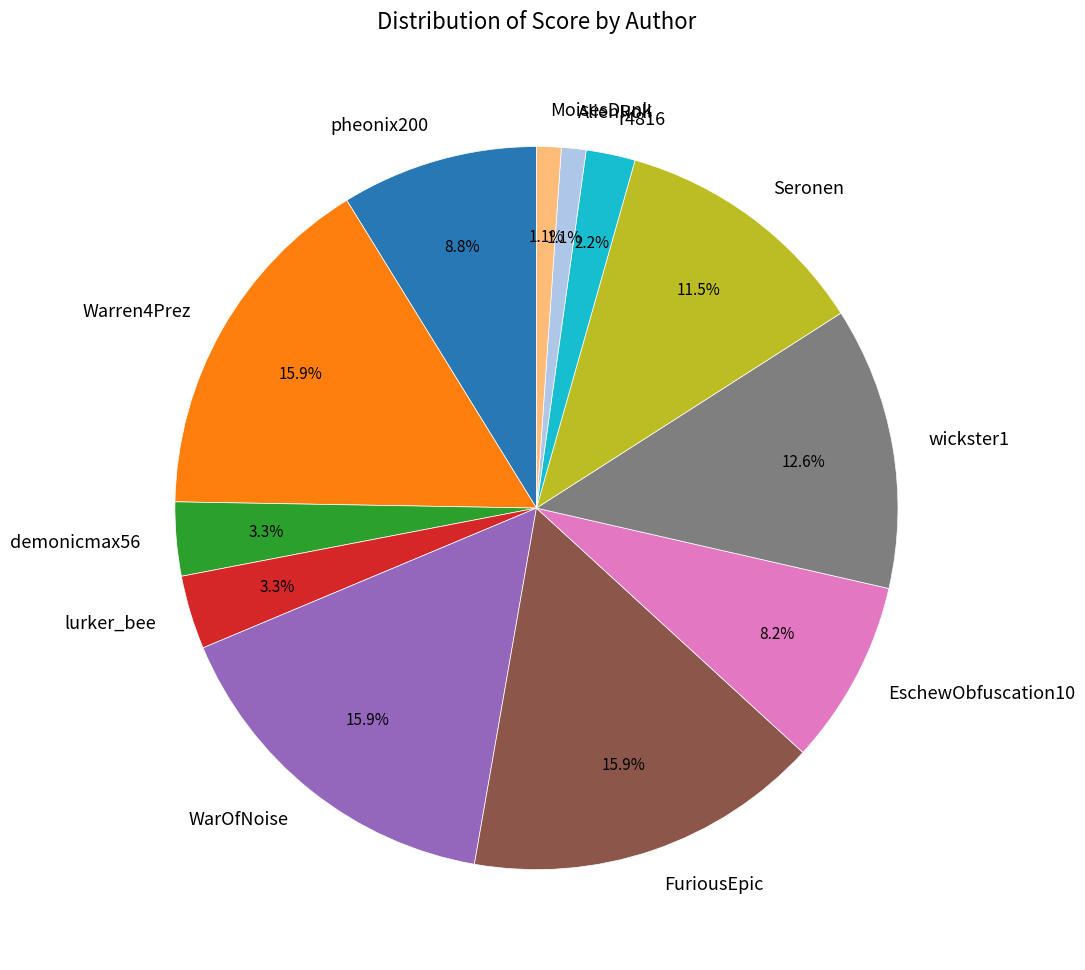

What portion of the pie excludes Warren4Prez?

84.1%